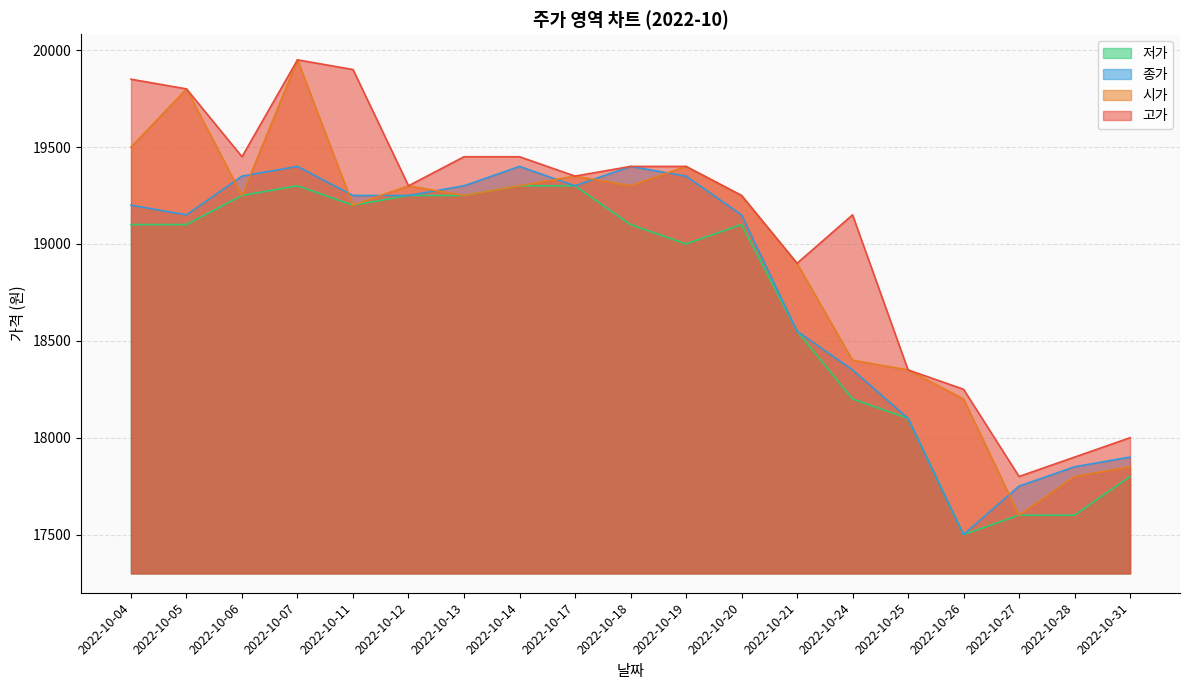

Does the chart have visible grid lines?

Yes